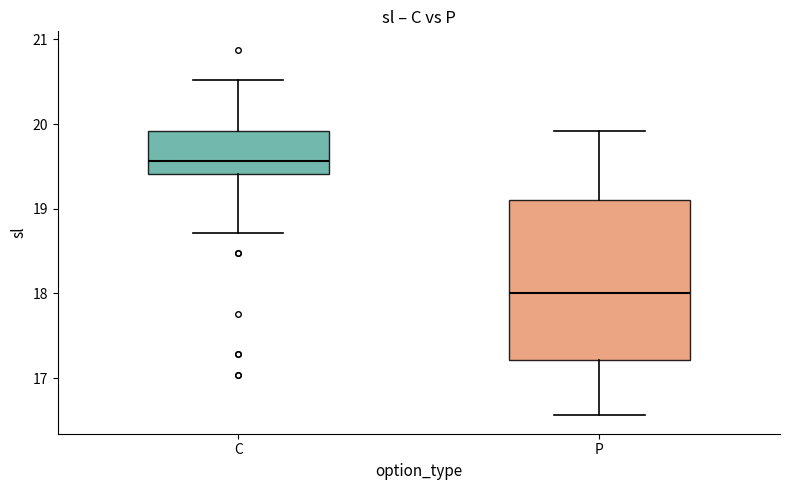

Where does the lower whisker of the box for P end on the y-axis? The values are not printed on the chart, so give them approximately, as read against the axis.

16.6